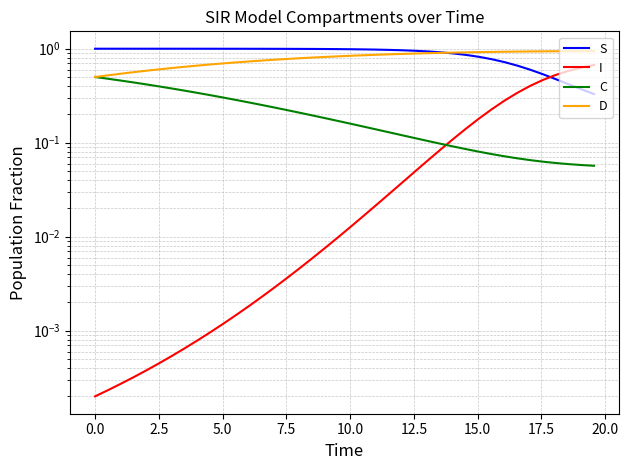

Does the chart display data point markers on the line(s)?

No